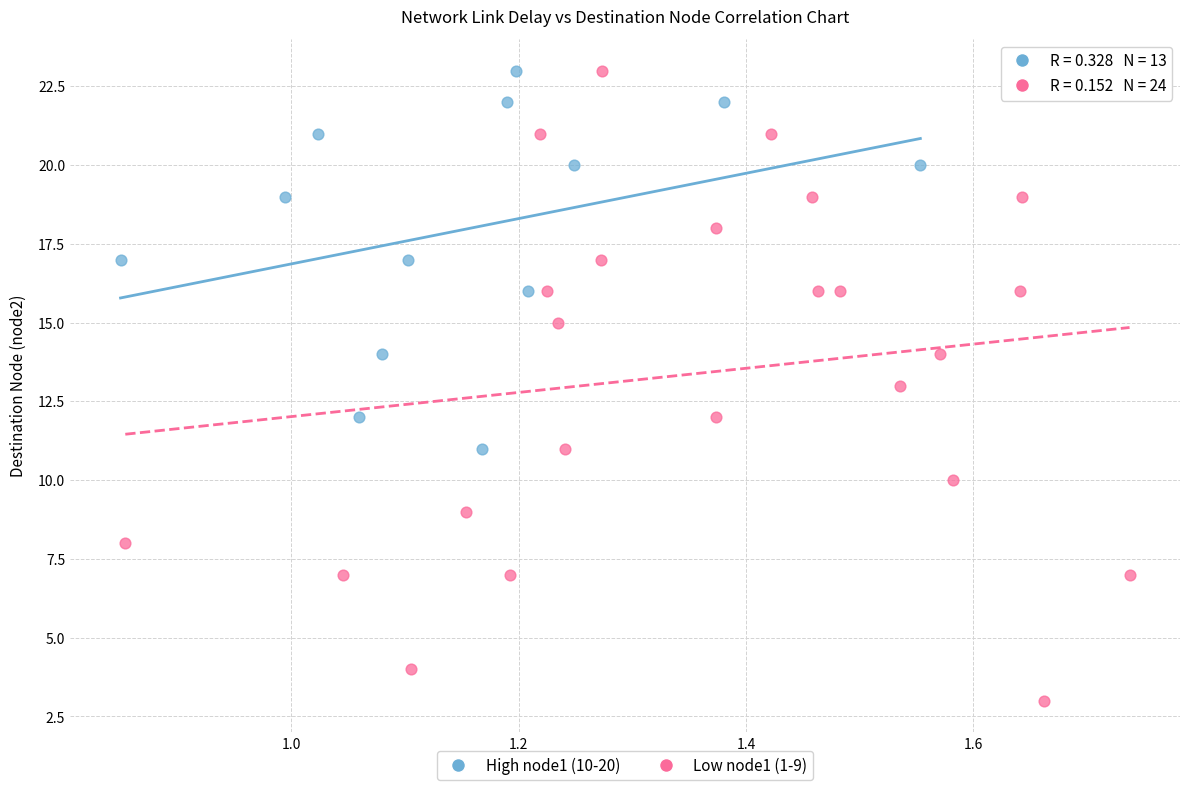

Which series has the widest spread of Y values?

Low node1 (1-9)